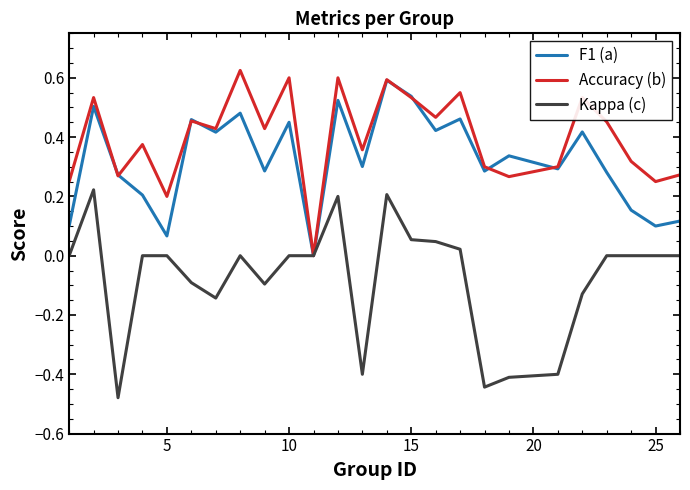

How many series are shown in this chart?

3